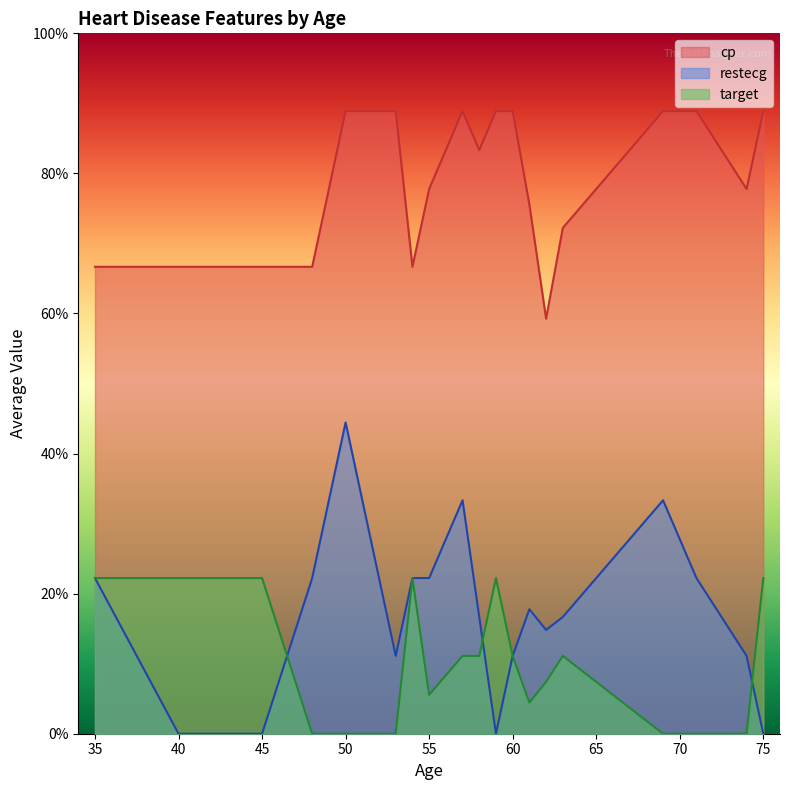

Between 61 and 40, which is larger?

61